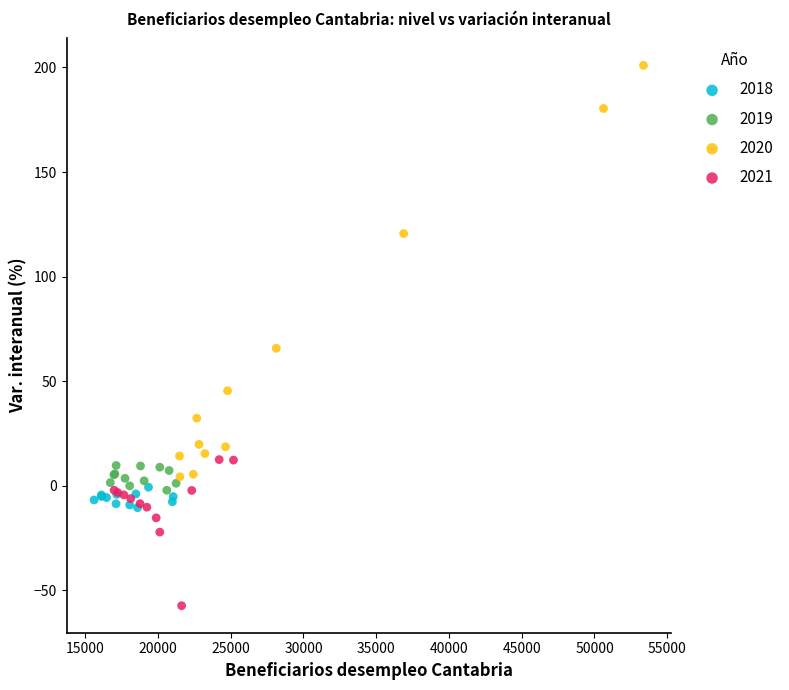

Which series contains the lowest Y value?

2021